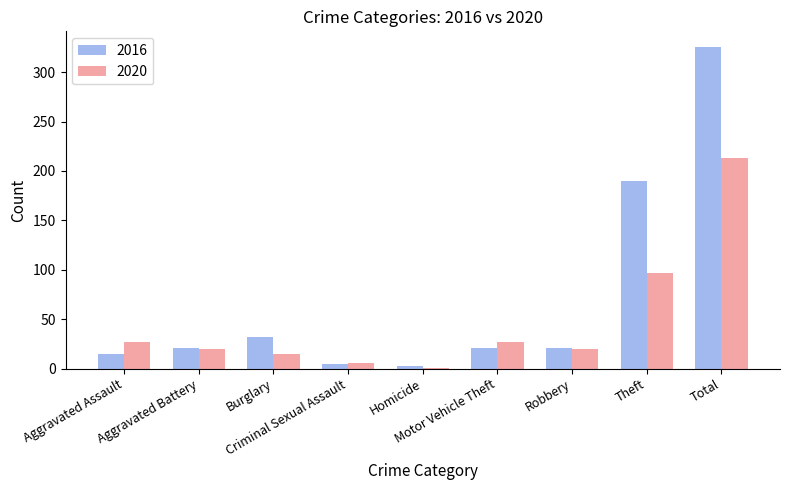

How many distinct data groups are displayed?

2